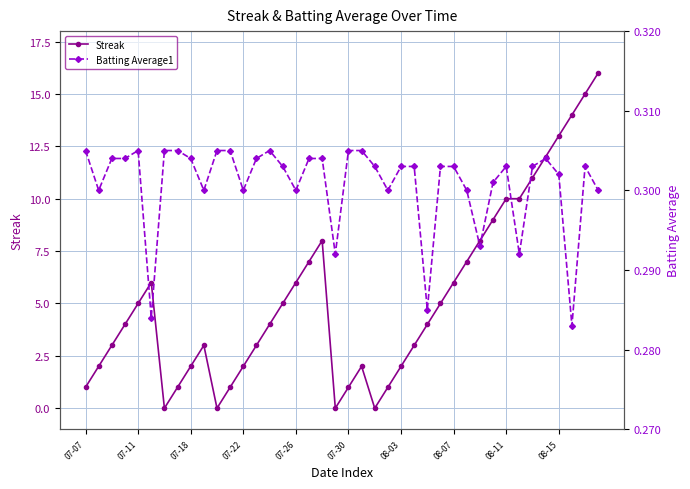

List the series in order of their overall mean, highest first.

Streak, Batting Average1